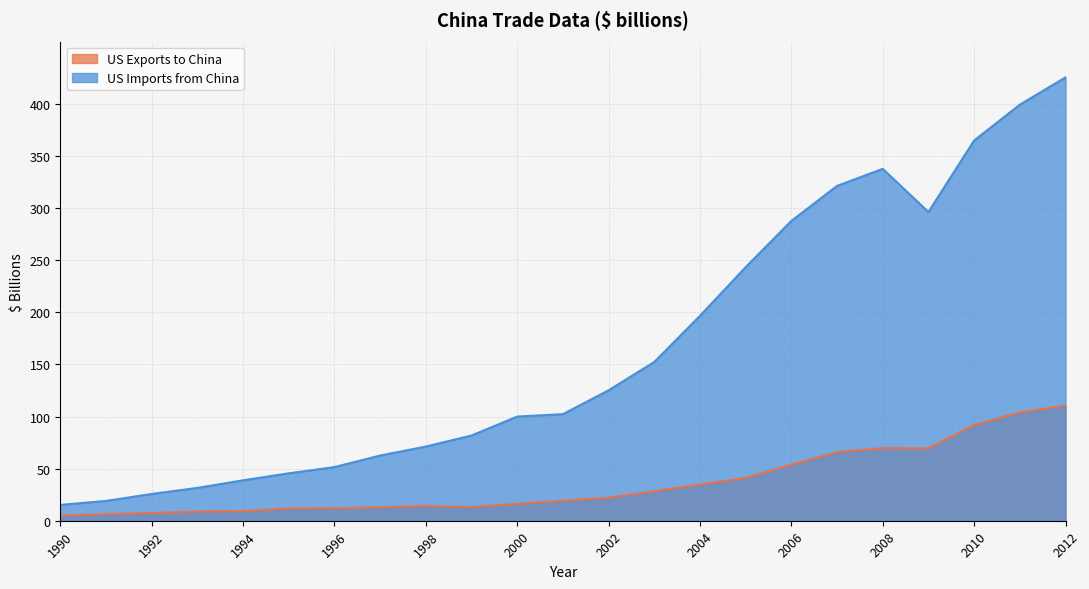

Reading left to right, what are all the values shown in this chart?

US Exports to China: 1990=4.8	1991=6.3	1992=7.4	1993=8.8	1994=9.3	1995=11.8	1996=12.0	1997=12.9	1998=14.2	1999=13.1	2000=16.2	2001=19.2	2002=22.1	2003=28.4	2004=34.7	2005=41.2	2006=53.7	2007=65.9	2008=69.7	2009=69.5	2010=91.9	2011=104.0	2012=110.5
US Imports from China: 1990=15.2	1991=19.0	1992=25.7	1993=31.5	1994=38.8	1995=45.5	1996=51.5	1997=62.6	1998=71.2	1999=81.8	2000=100.0	2001=102.3	2002=125.2	2003=152.4	2004=196.7	2005=243.4	2006=287.8	2007=321.4	2008=337.8	2009=296.4	2010=365.0	2011=399.4	2012=425.6